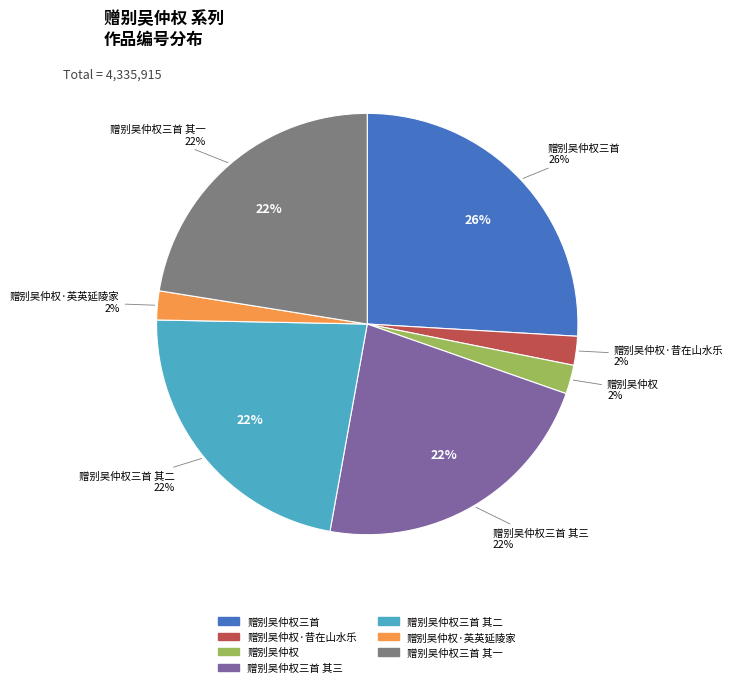

Is 赠别吴仲权·昔在山水乐 the majority of the pie?

No